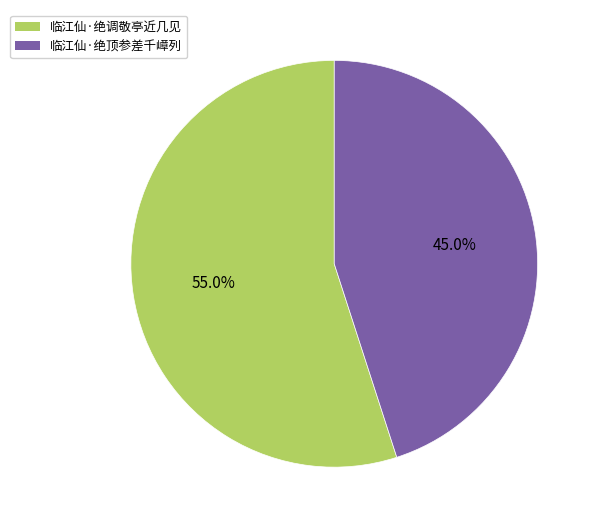

To the nearest percent, what is the difference between the 临江仙·绝顶参差千嶂列 and 临江仙·绝调敬亭近几见 slice percentages?

10%